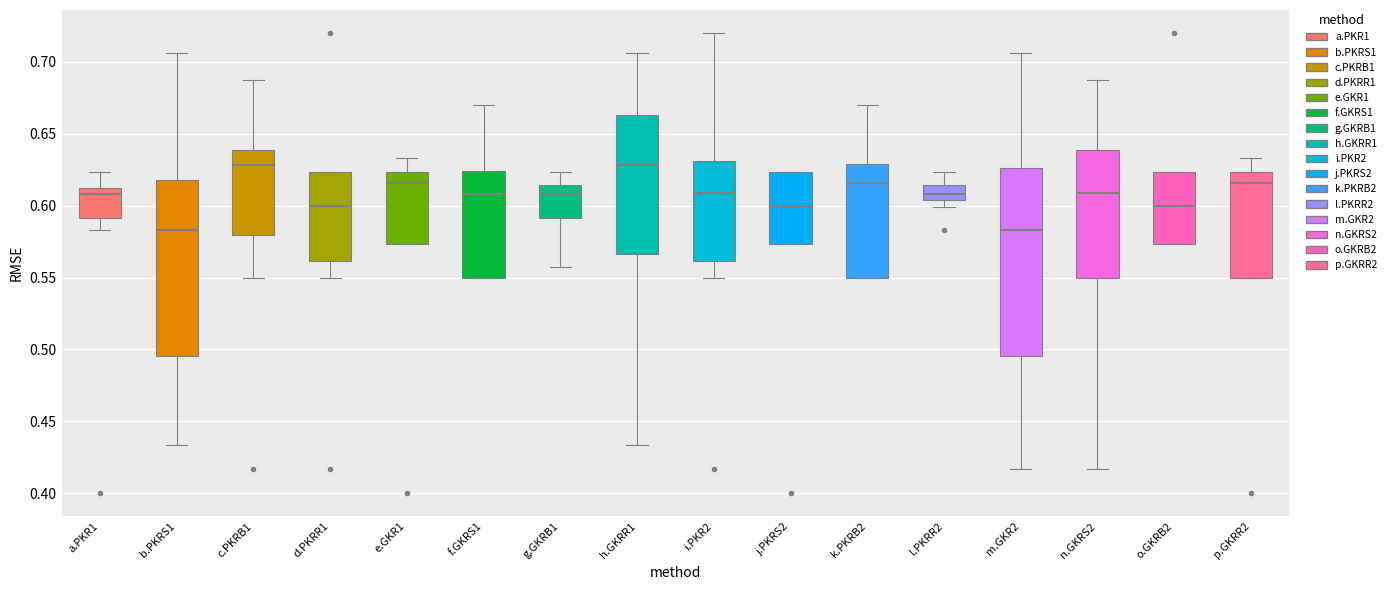

Comparing the boxes themselves (not the whiskers), which one is the tallest?

m.GKR2